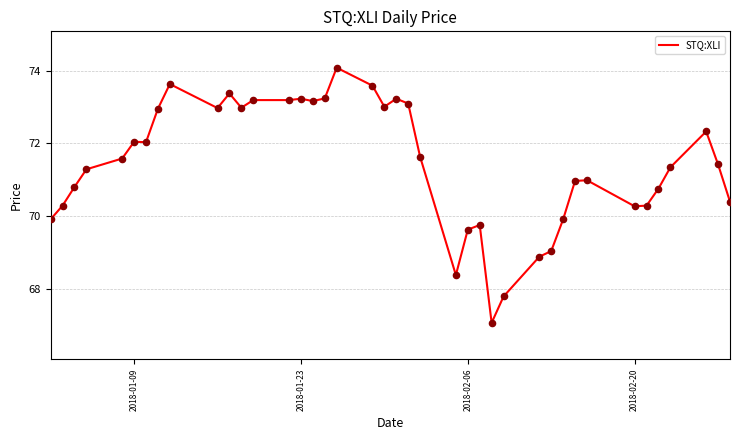

What is the smallest value displayed?

67.1